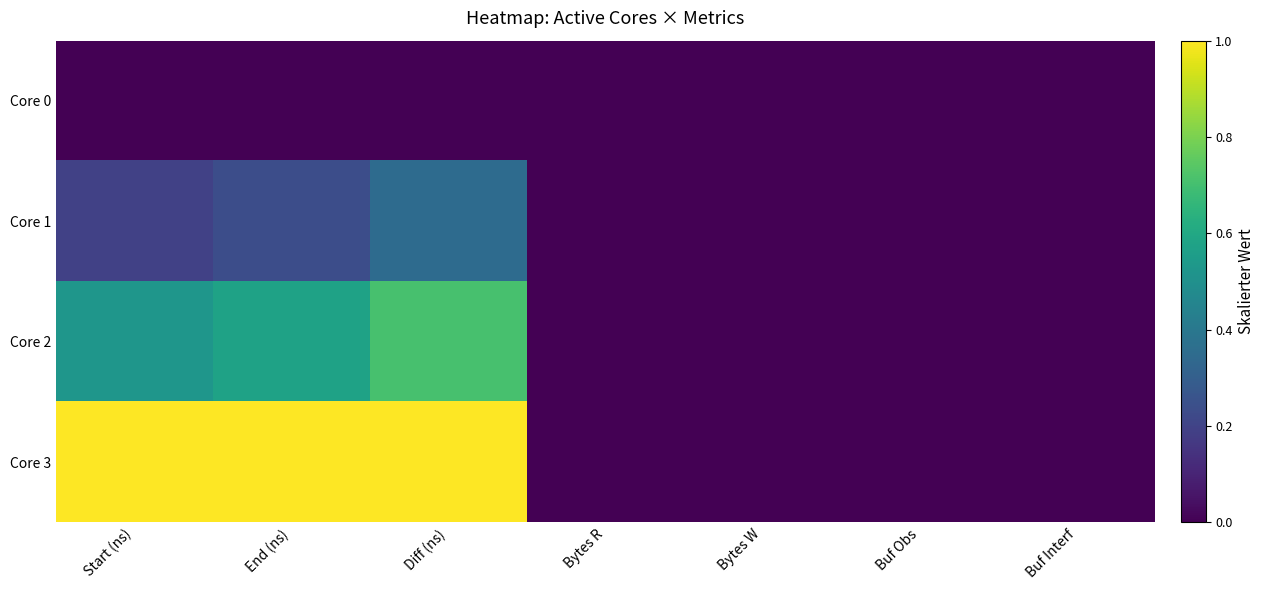

At which category is the sum across all series the highest?

Diff (ns)